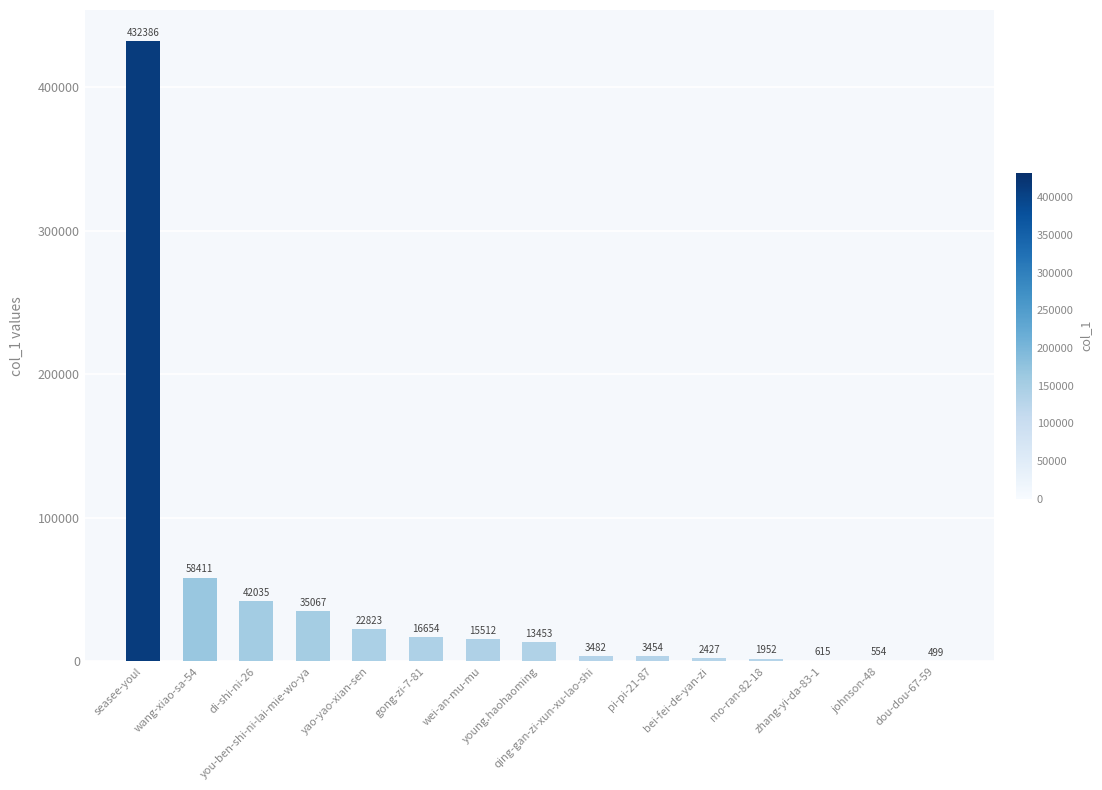

At which category does the chart reach its peak across all series?

seasee-youl